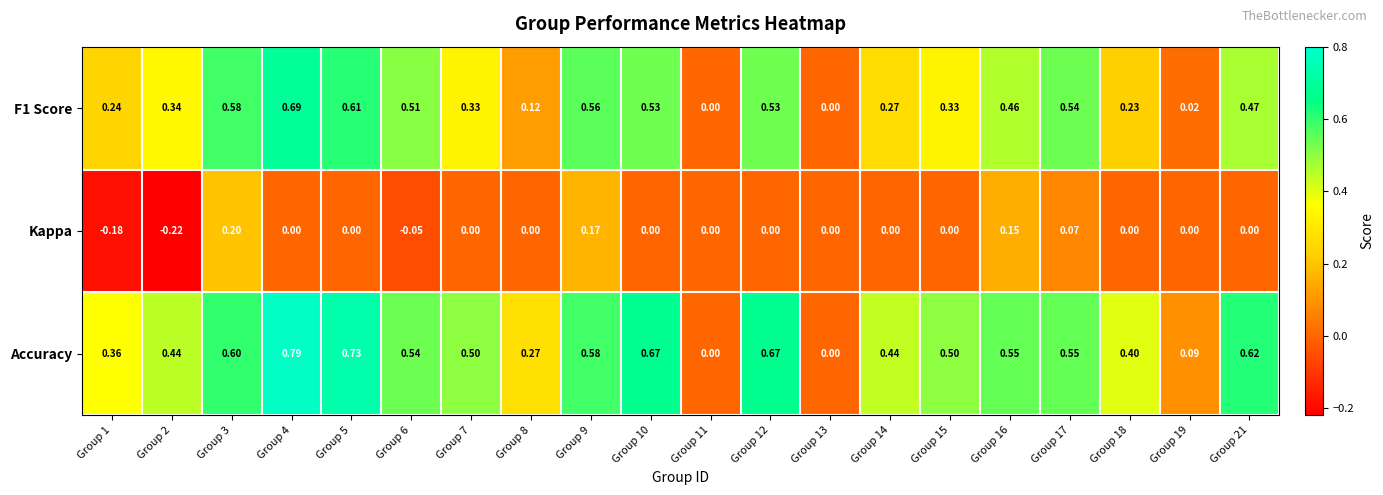

Which series has the widest spread of values?

Accuracy